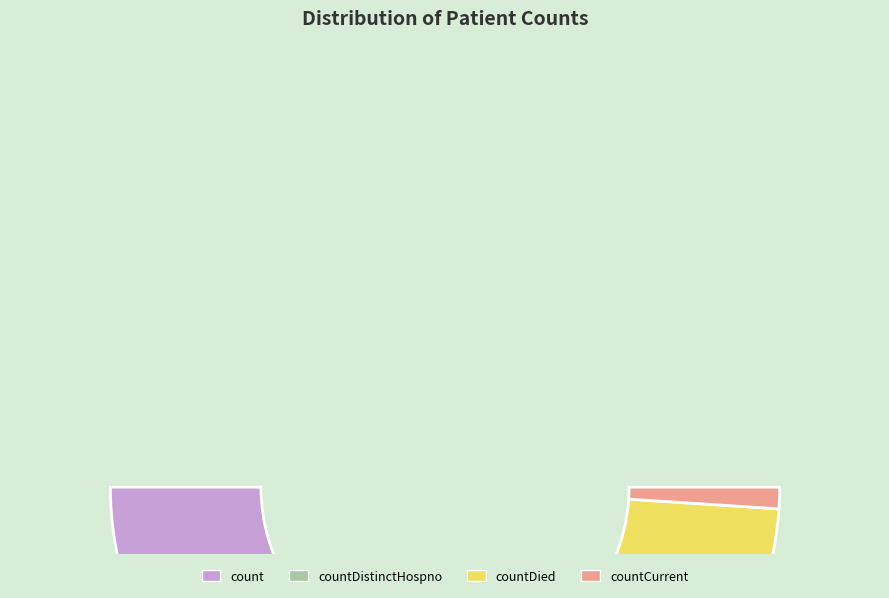

What is the majority slice?

count